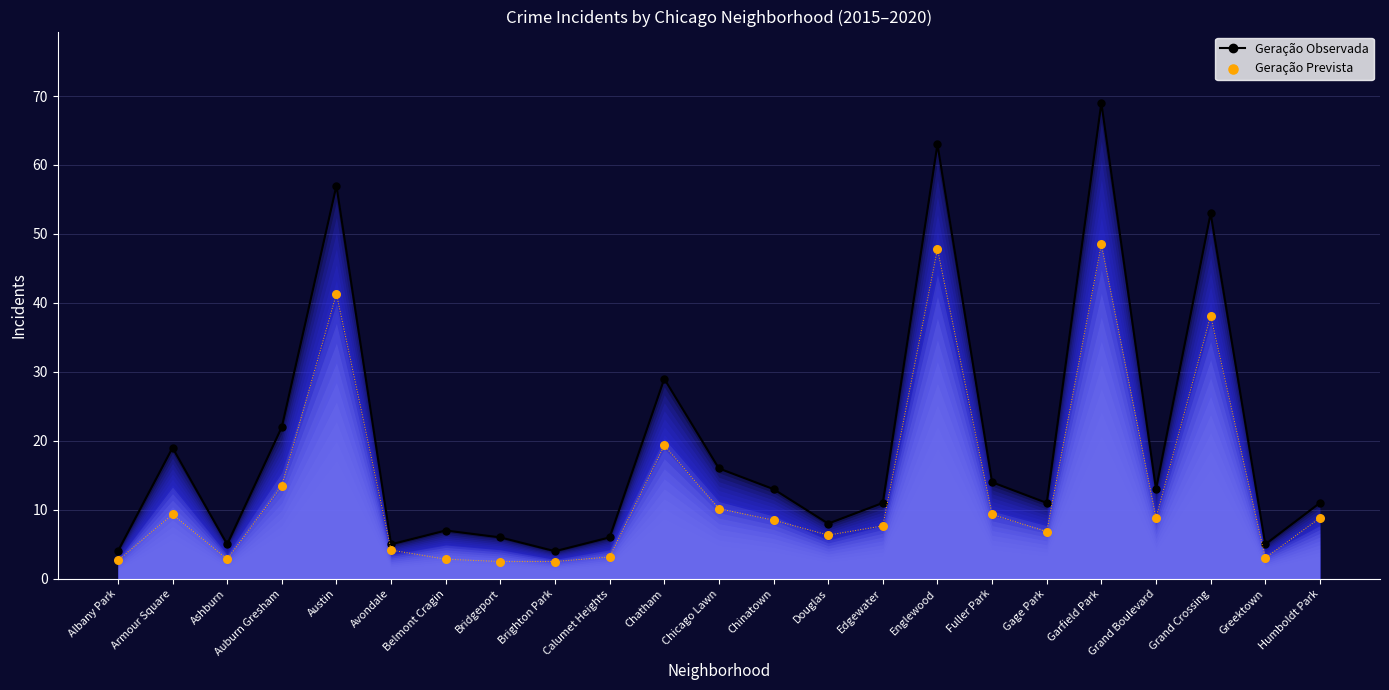

Which series has the largest Y range (max minus min)?

Geração Observada